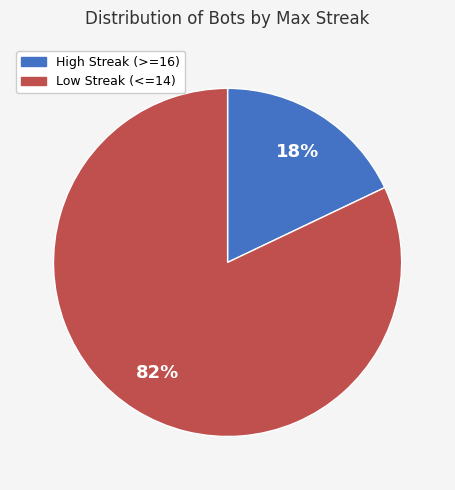

To the nearest percent, what is the difference between the largest and smallest slice percentages?

64%